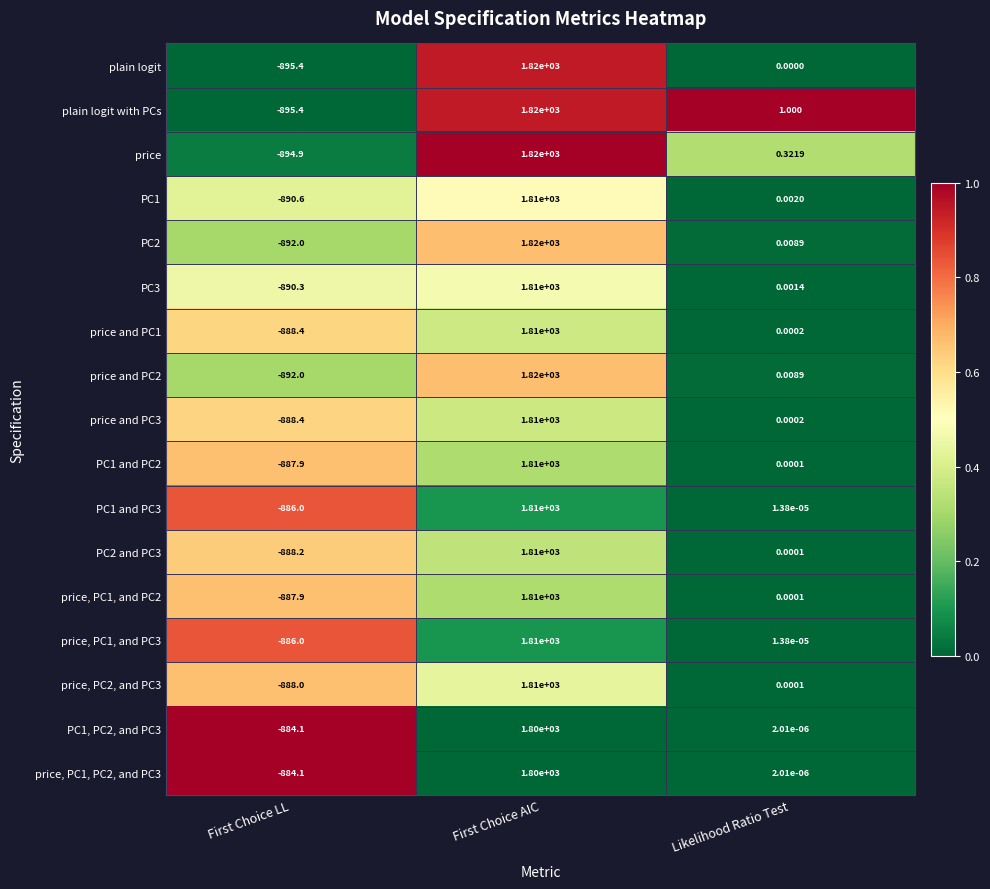

At how many categories does at least one series exceed 0?

2